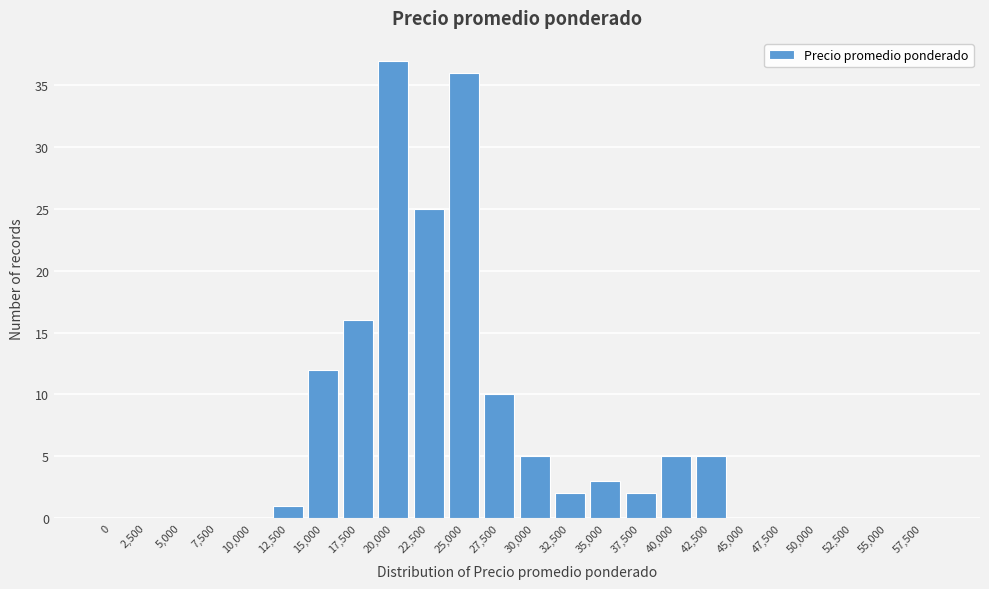

Reading right to left, list all the values displayed in this chart.

57,500=0	55,000=0	52,500=0	50,000=0	47,500=0	45,000=0	42,500=5	40,000=5	37,500=2	35,000=3	32,500=2	30,000=5	27,500=10	25,000=36	22,500=25	20,000=37	17,500=16	15,000=12	12,500=1	10,000=0	7,500=0	5,000=0	2,500=0	0=0